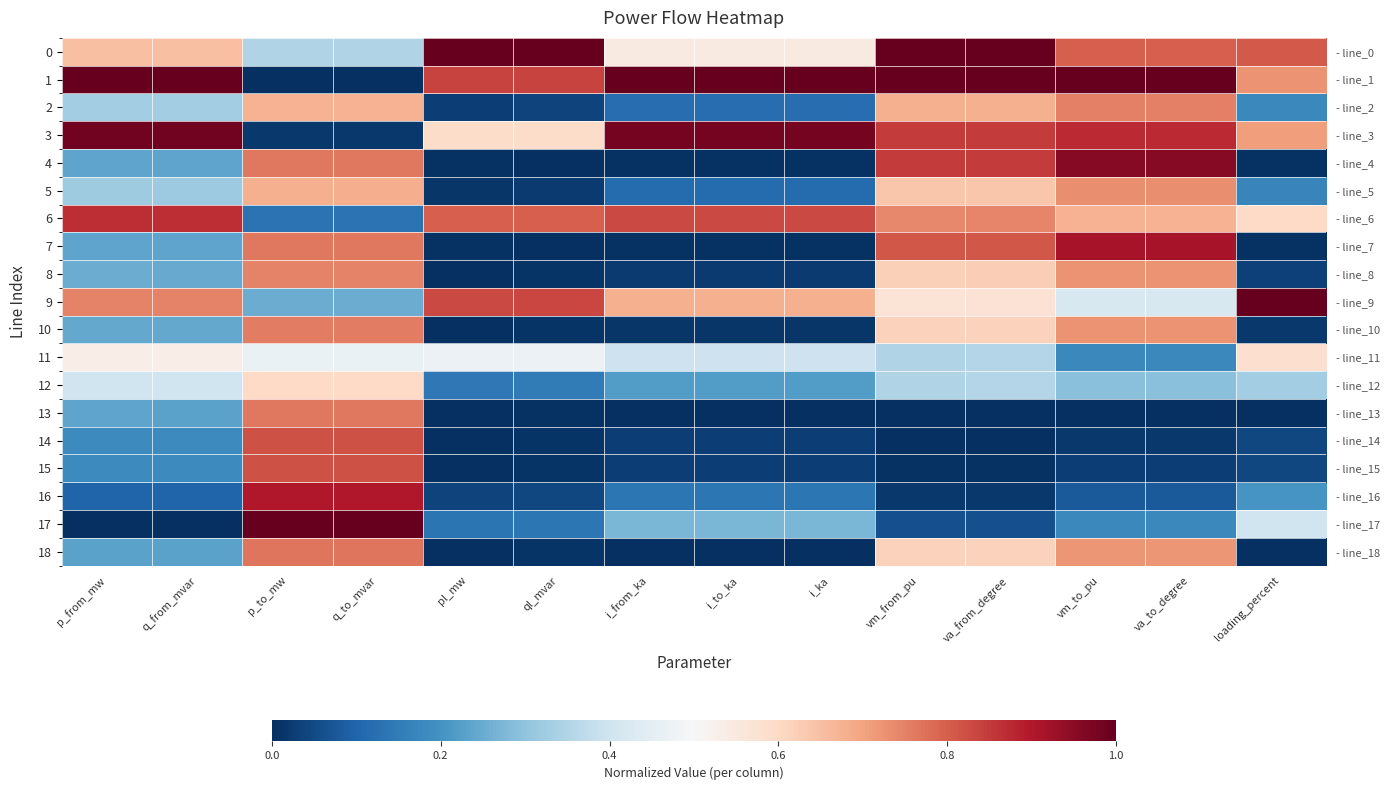

How many values in the 10 series exceed 0?

13